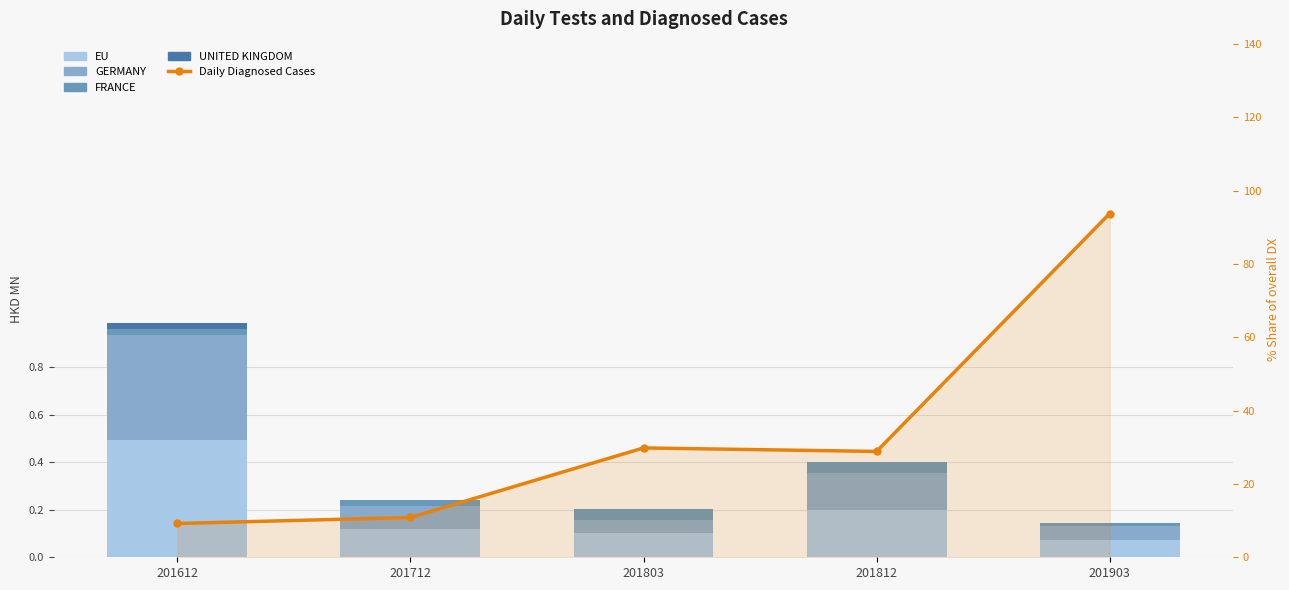

Are the bars horizontal?

No